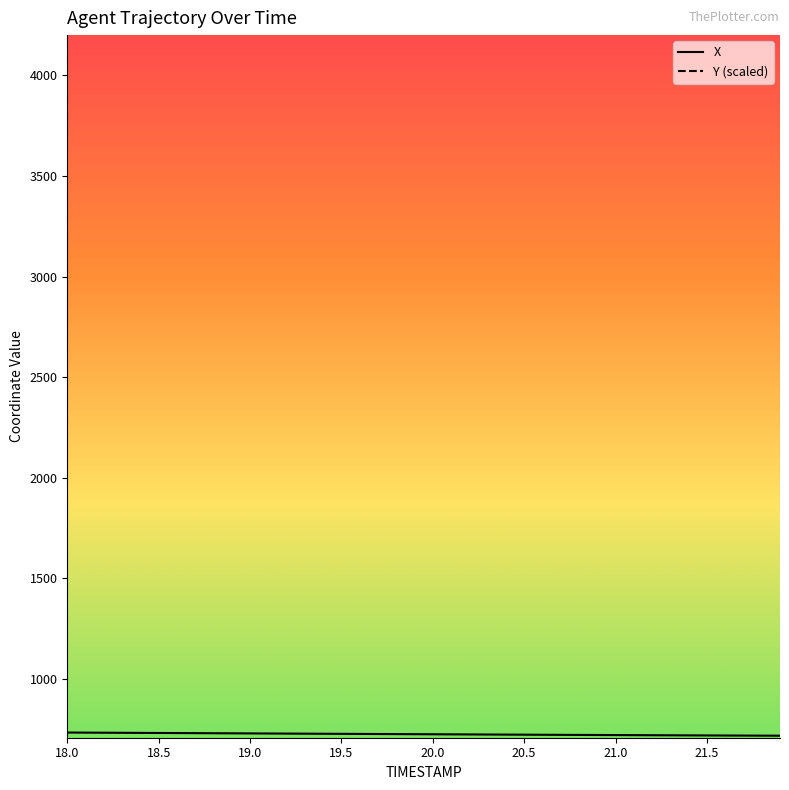

What is the greatest value displayed?

733.5